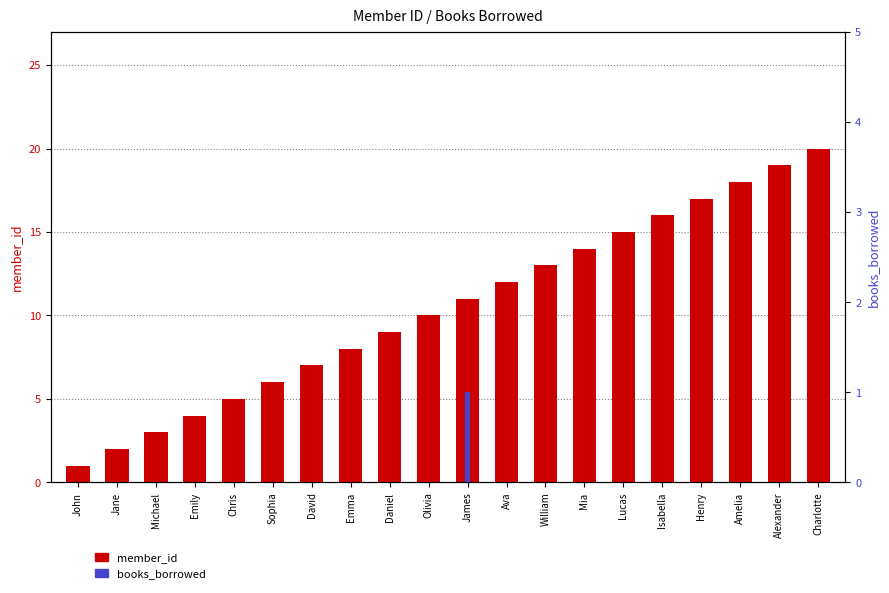

What is the value of the member_id bar at the 3rd from the left?

3